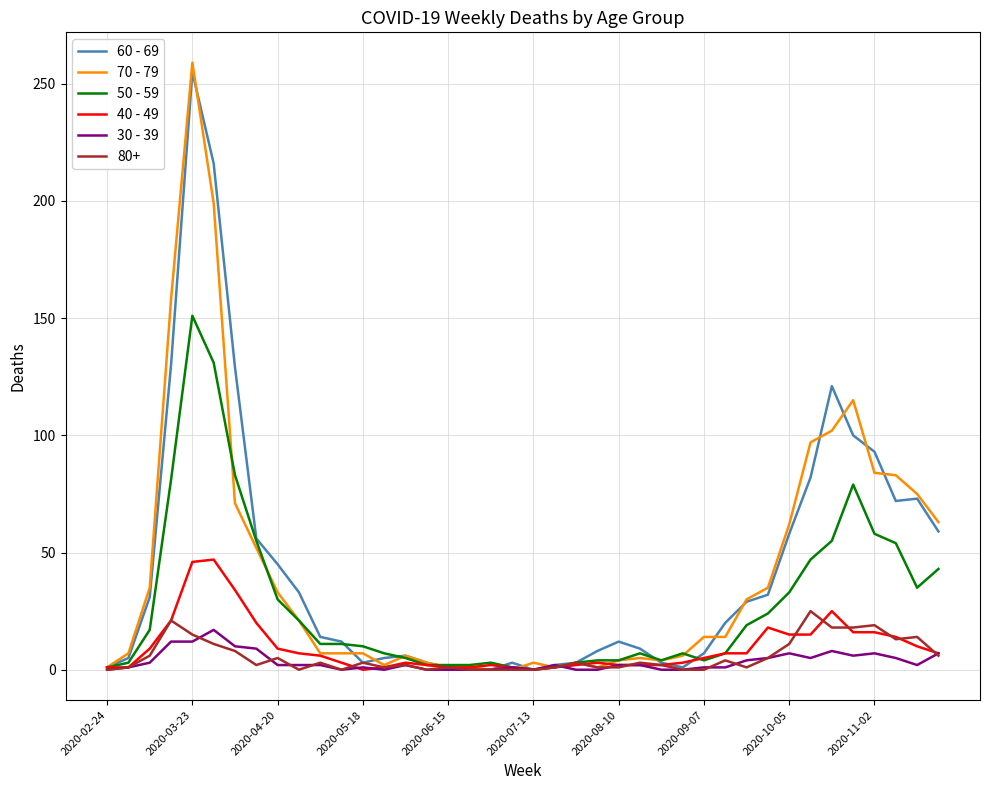

Which category has the highest value in the 70 - 79 series?

2020-03-23